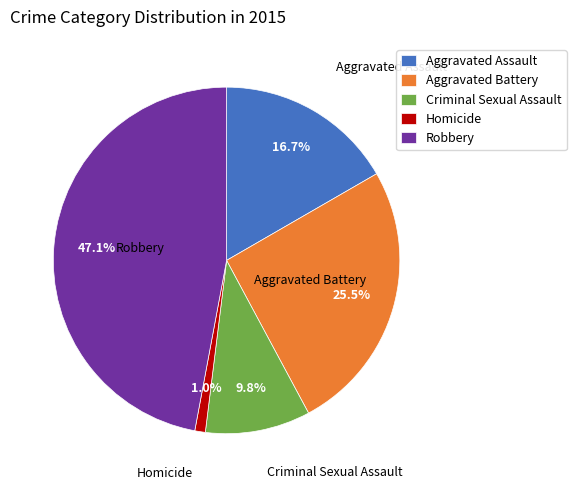

The Criminal Sexual Assault slice represents 10% of the pie. True or false?

True